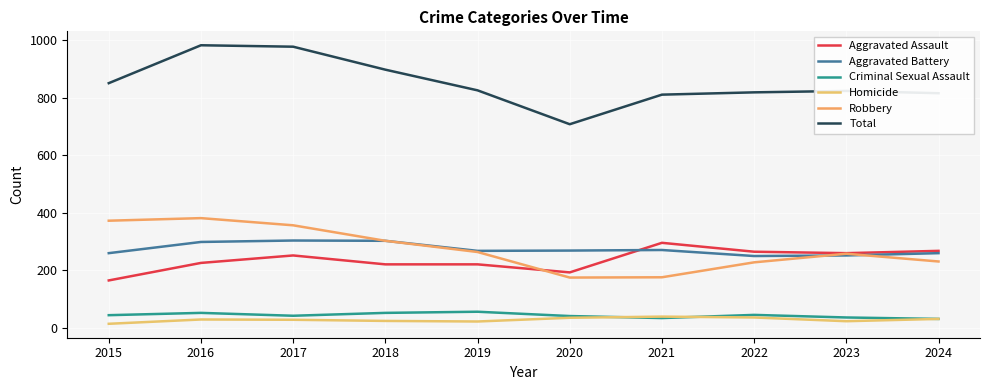

Where is the first local maximum for Total?

2016